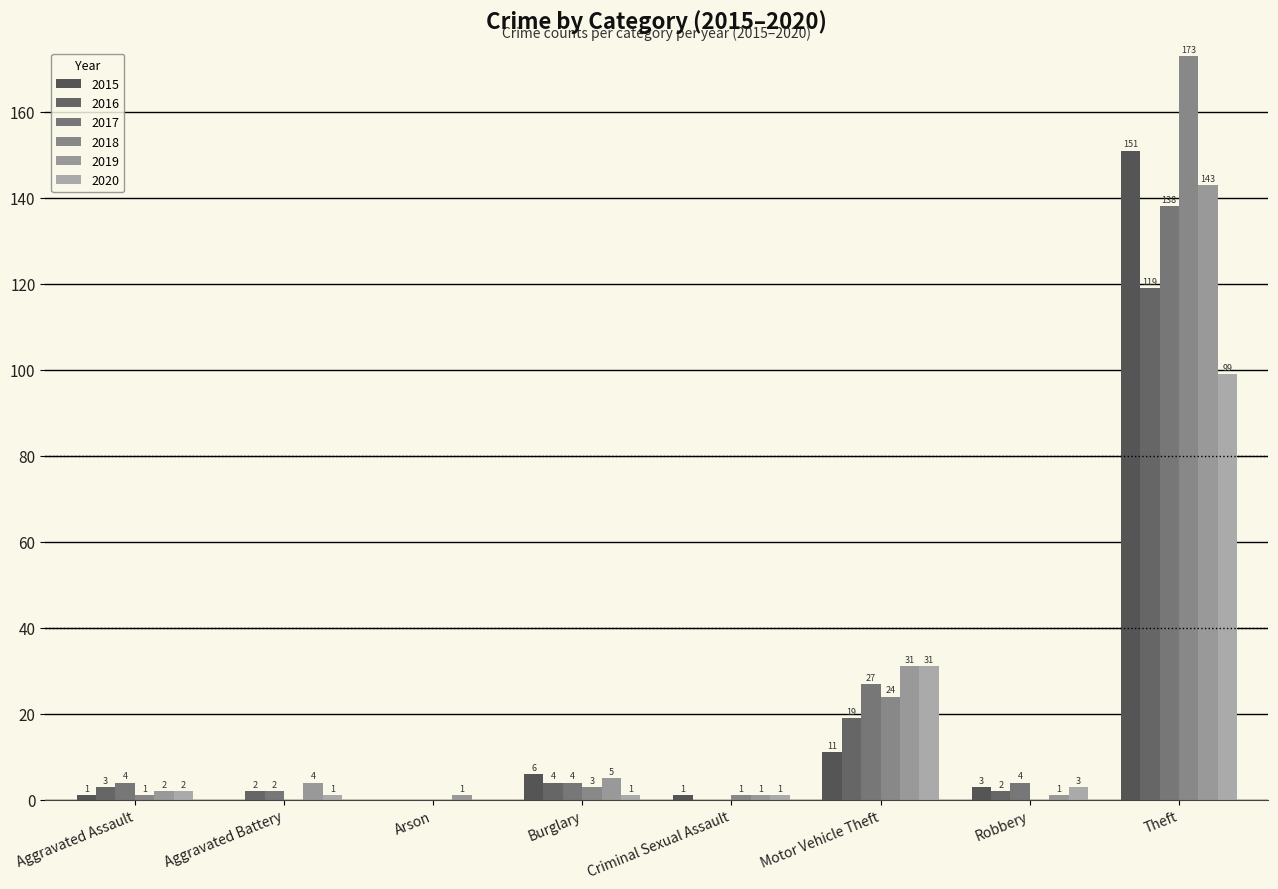

Does the chart contain stacked bars?

No